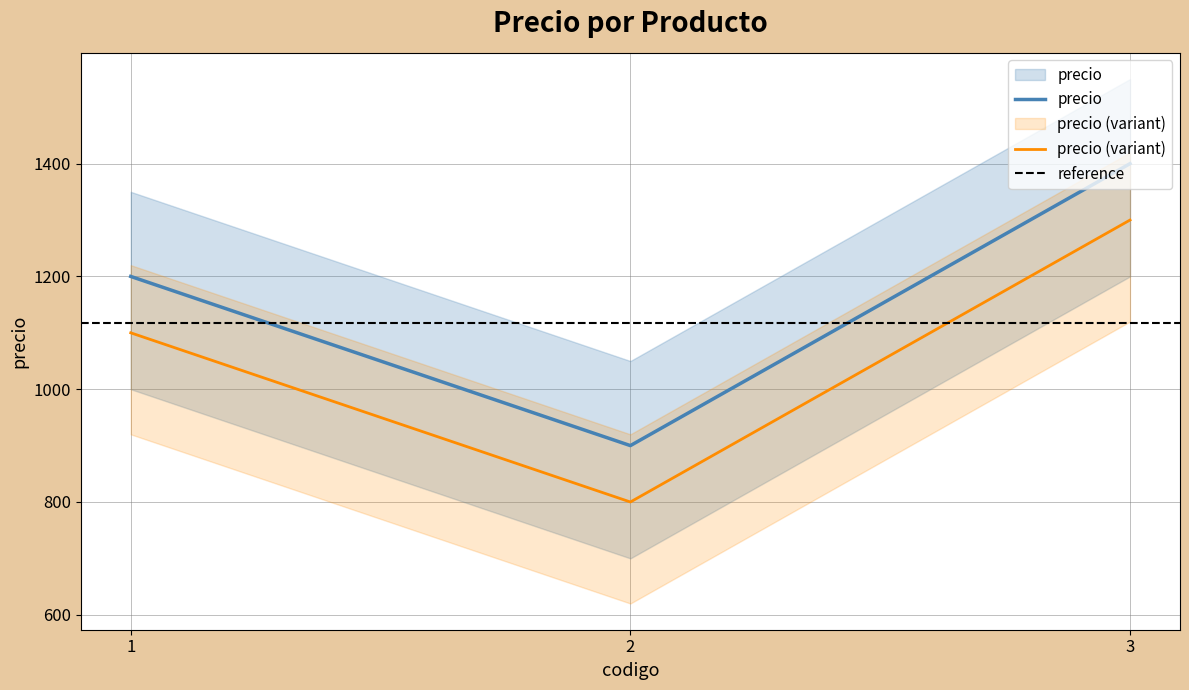

How many data points are less than 1200?

1